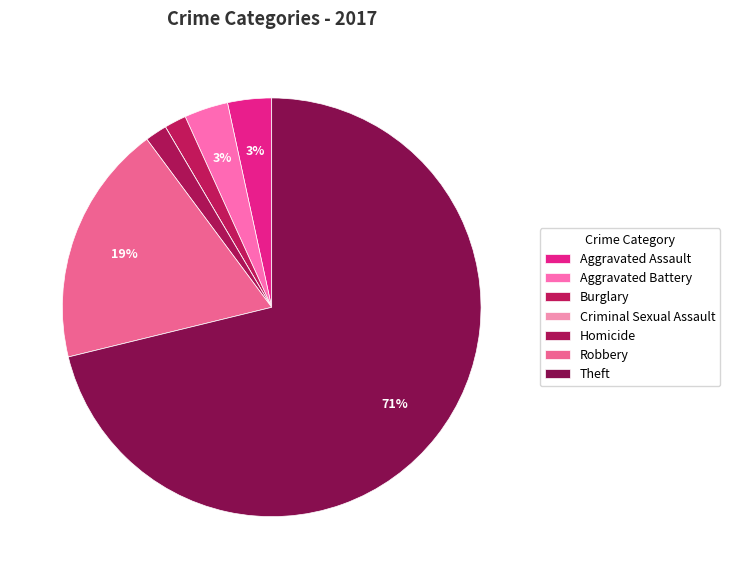

To the nearest percent, what is the difference between the Aggravated Assault and Criminal Sexual Assault slice percentages?

3%